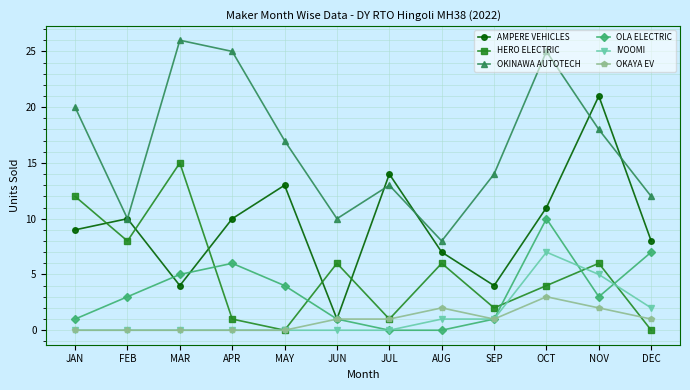

What is the label of the 12th point from the left?

DEC